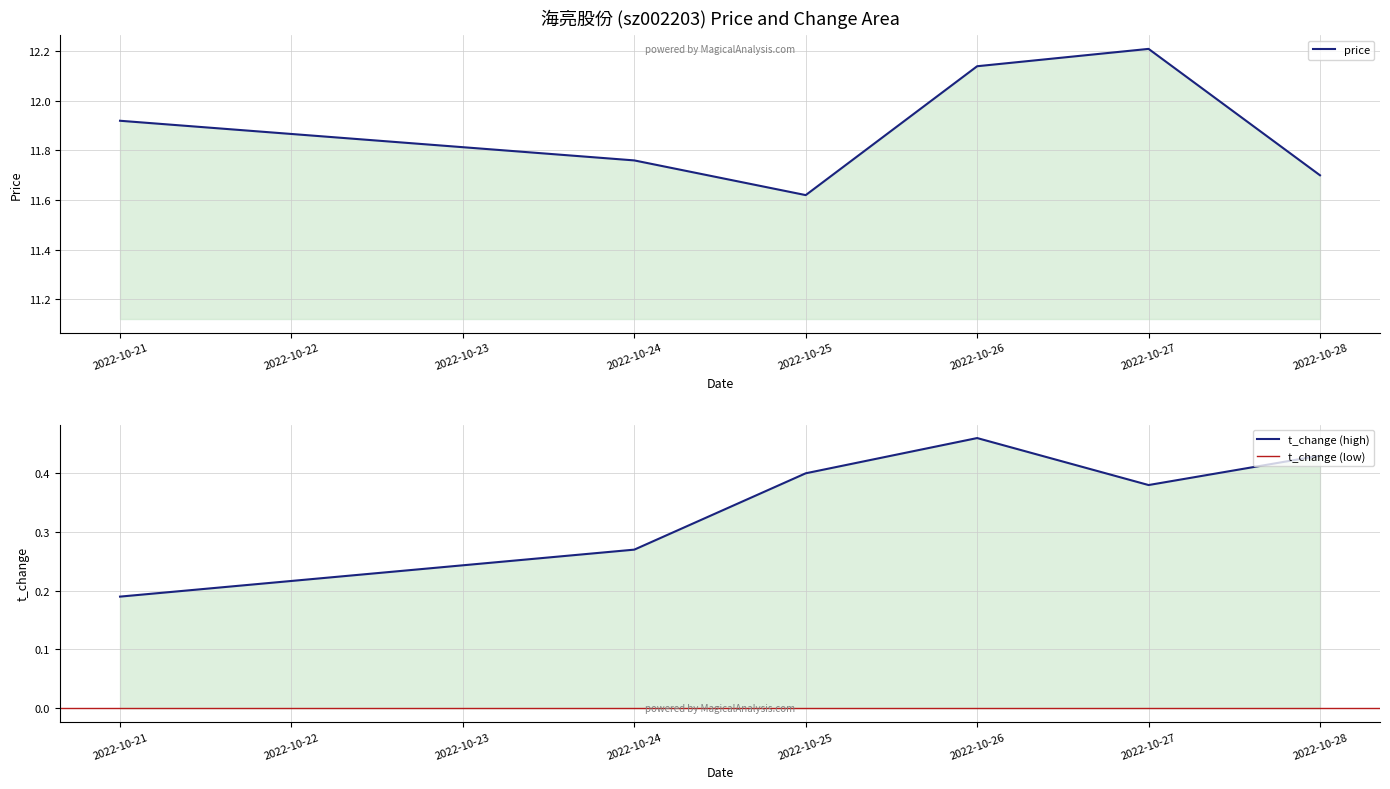

What is the difference between the maximum and minimum values in the t_change series?

0.3